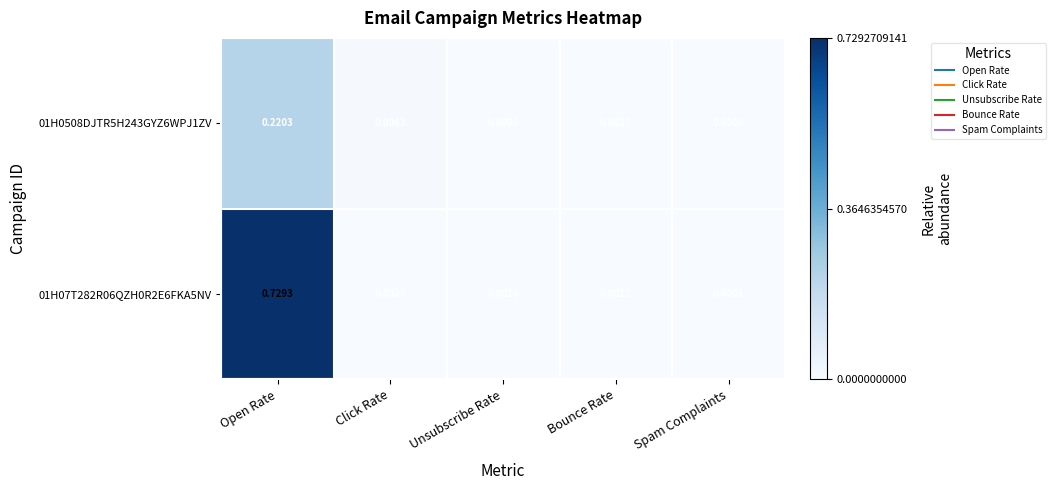

At which label is 01H07T282R06QZH0R2E6FKA5NV closest to 0?

Spam Complaints